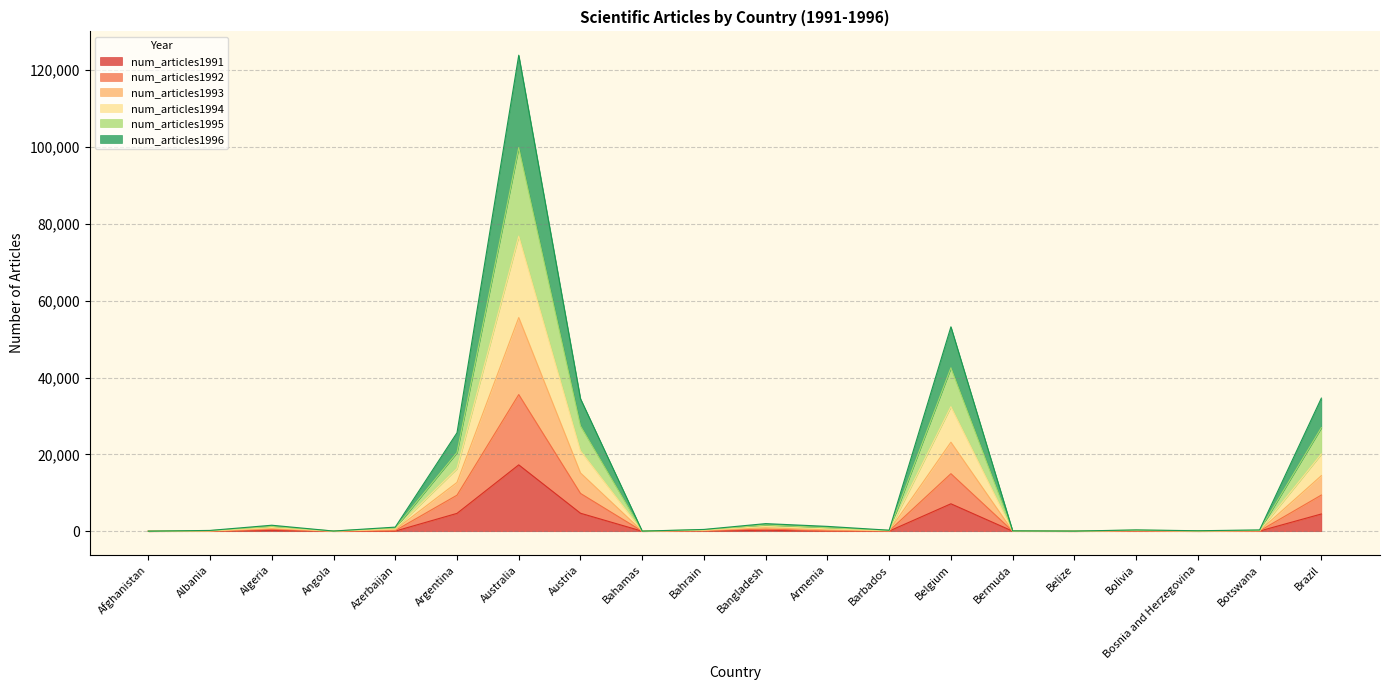

Where is the first local minimum for num_articles1994?

Angola